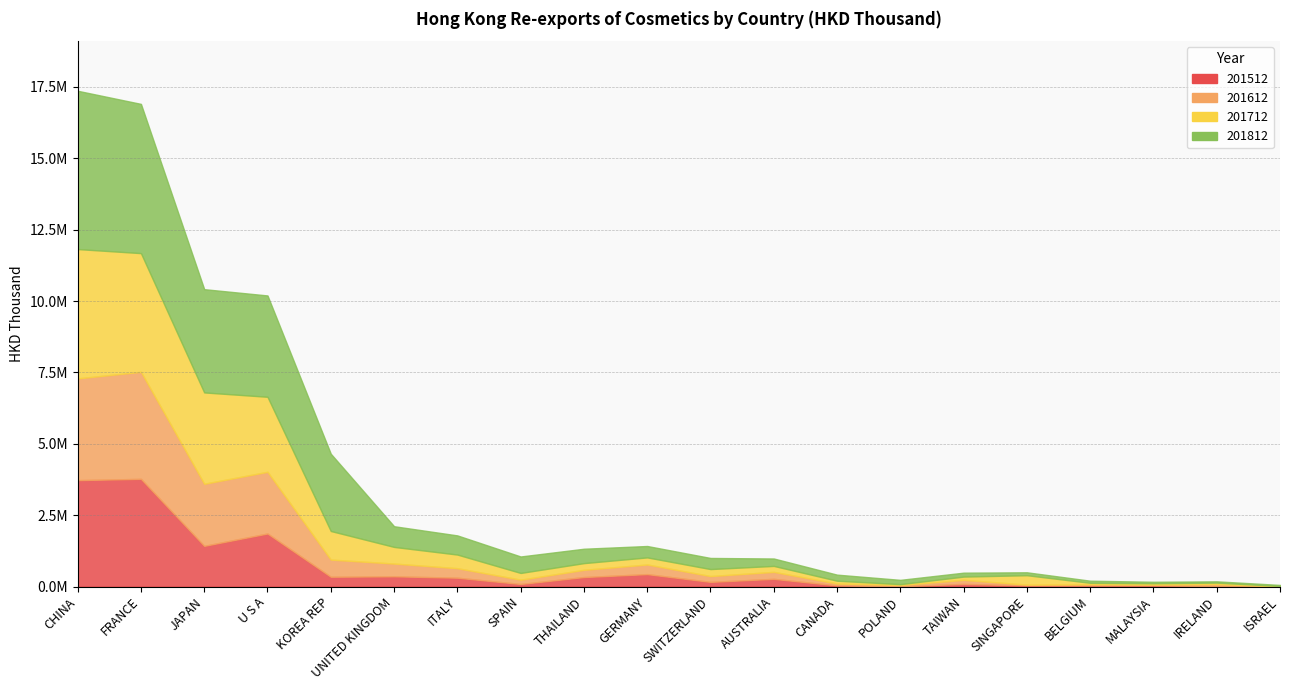

List the series in order of their peak value, lowest first.

201612, 201512, 201712, 201812